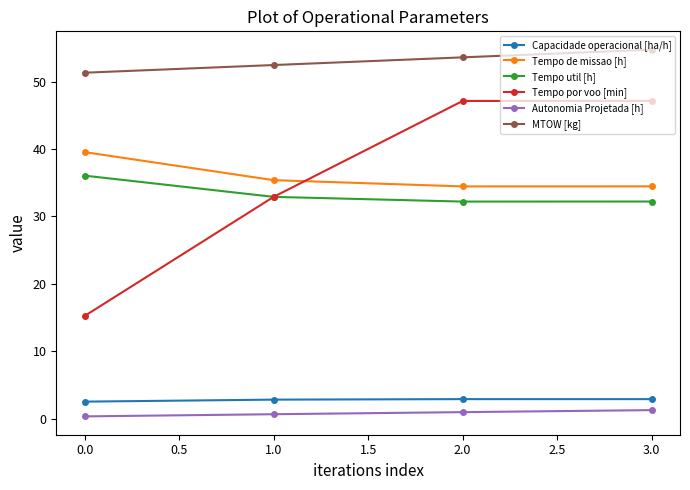

Which series has the largest total across all categories?

MTOW [kg]